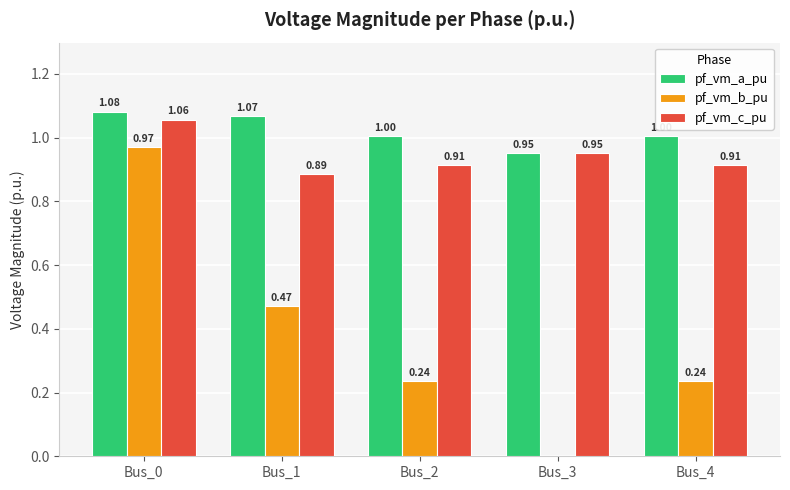

Is the value of pf_vm_a_pu at Bus_2 greater than the value of pf_vm_b_pu at Bus_1?

Yes